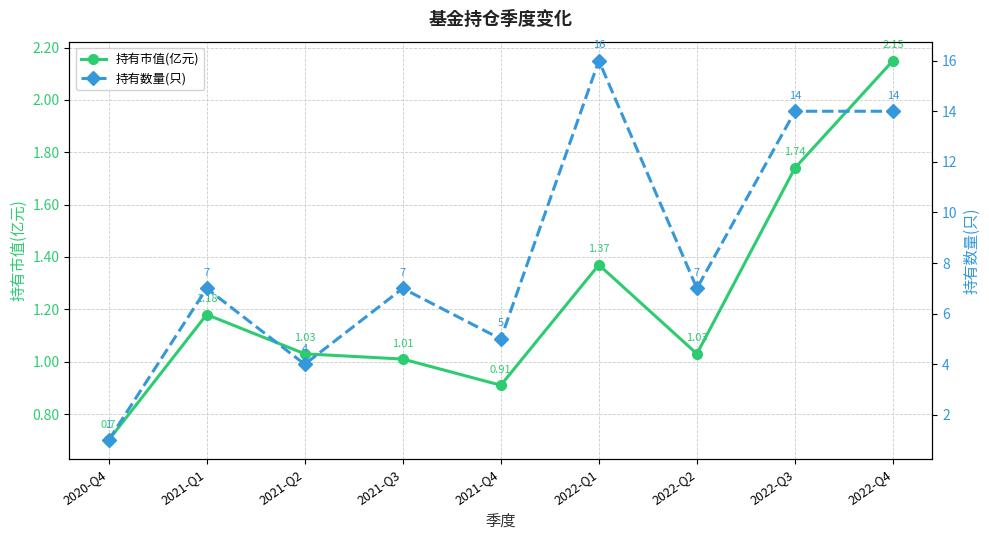

Which category has the lowest value across all series?

2020-Q4